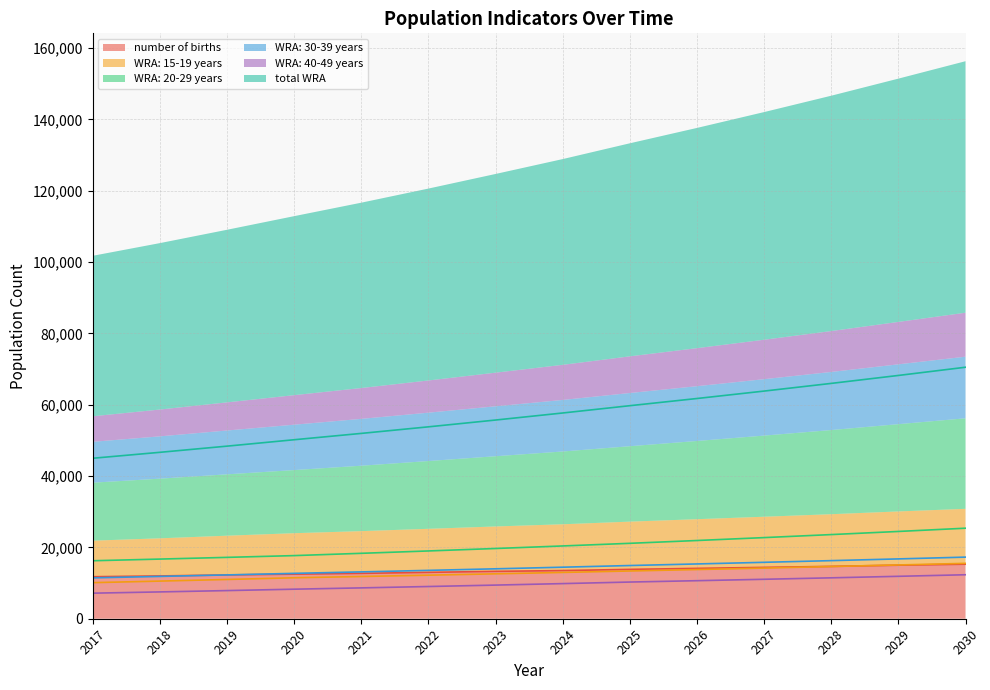

What is the difference between the number of births values at 2024 and 2018?

1506.5